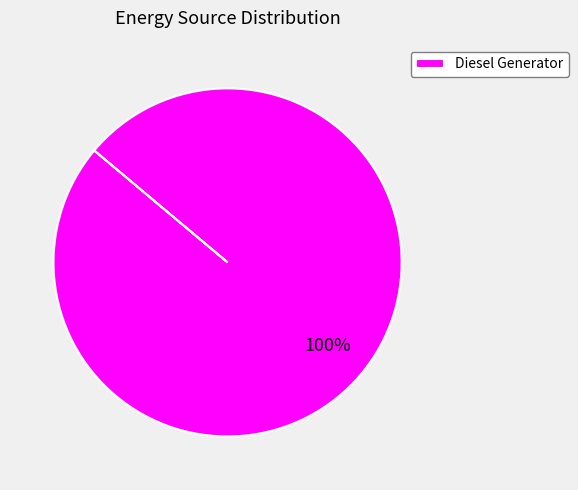

Which category accounts for the majority?

Diesel Generator